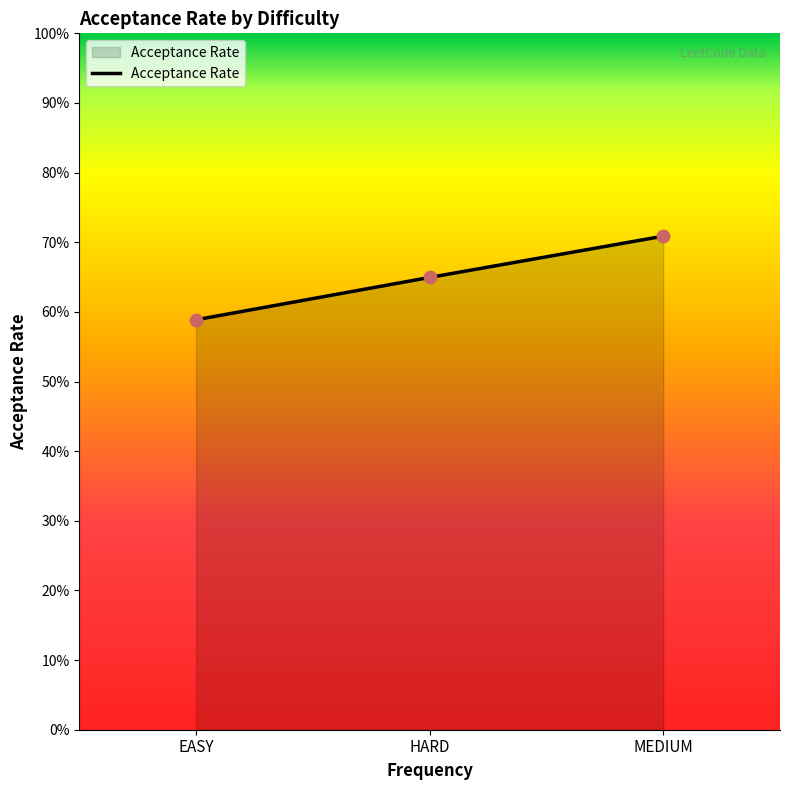

What is the change in value from EASY to MEDIUM?

+0.1